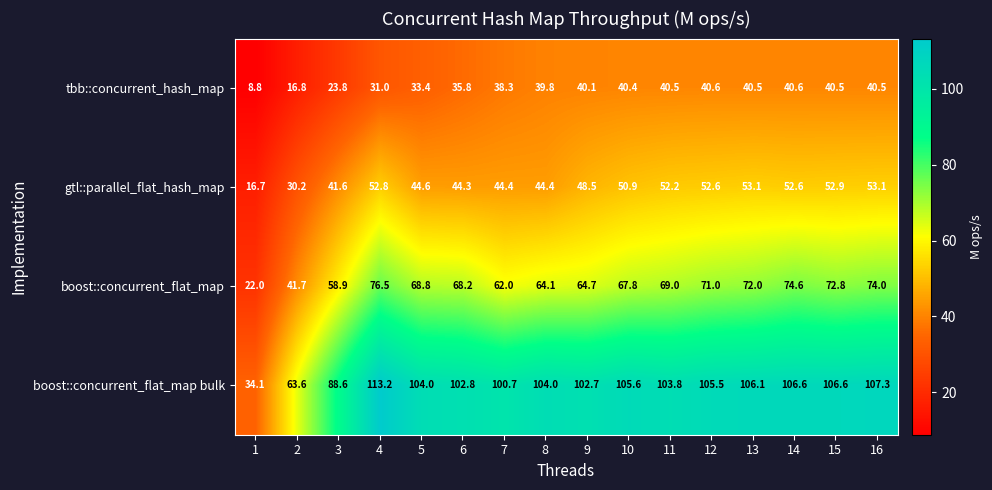

Which series has the largest total across all categories?

boost::concurrent_flat_map bulk